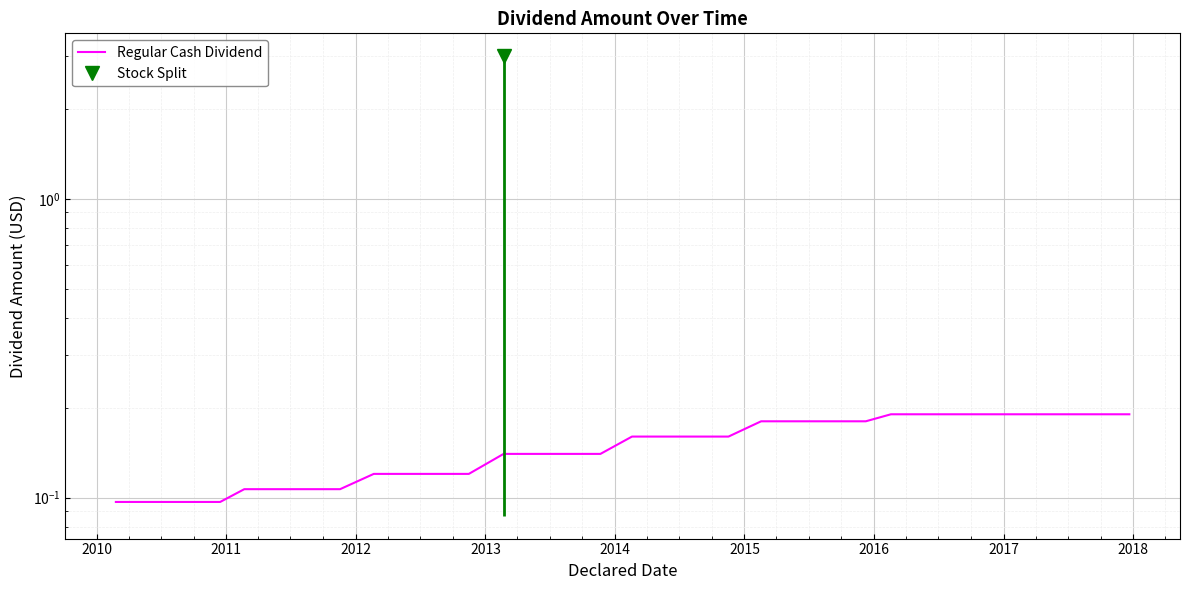

The chart shows a value of 0.0 at 2018. True or false?

False